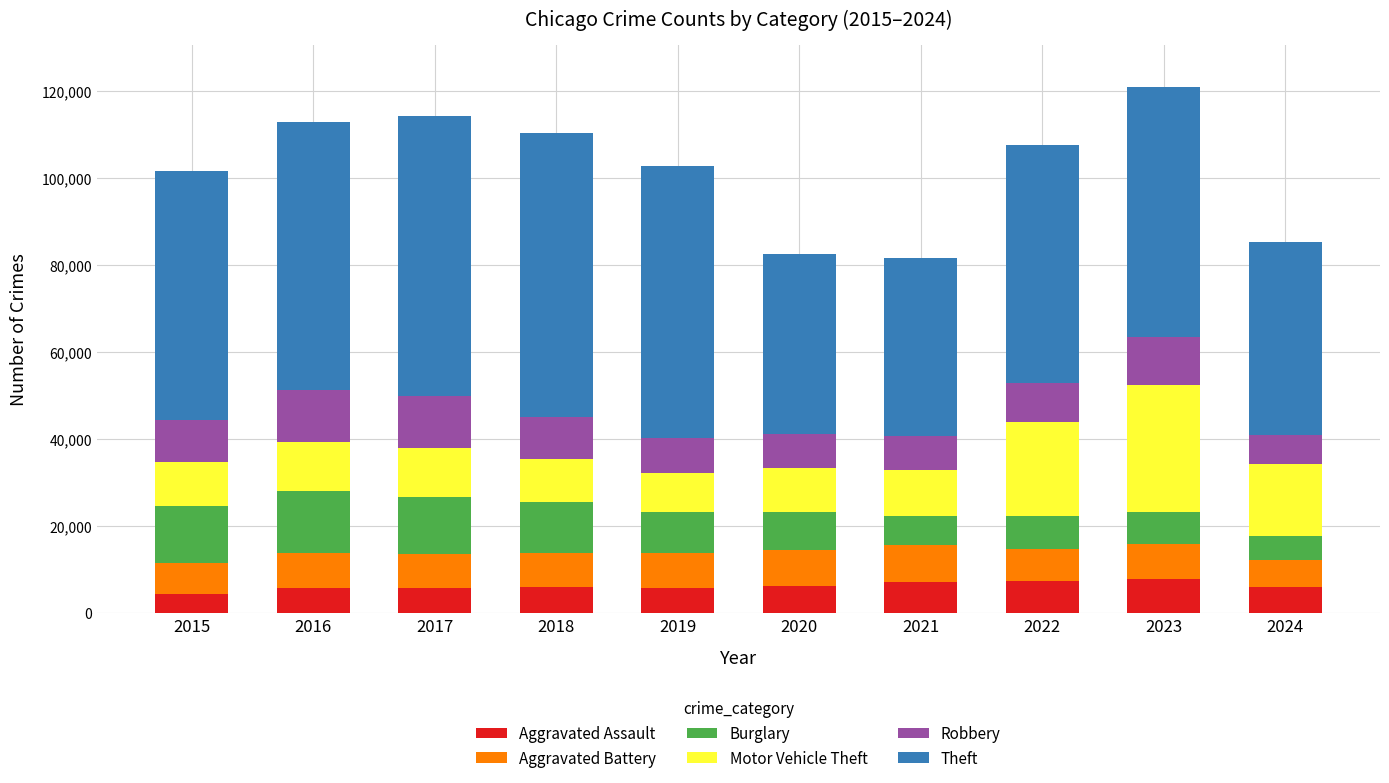

What is the total value across all series at 2024?

85398